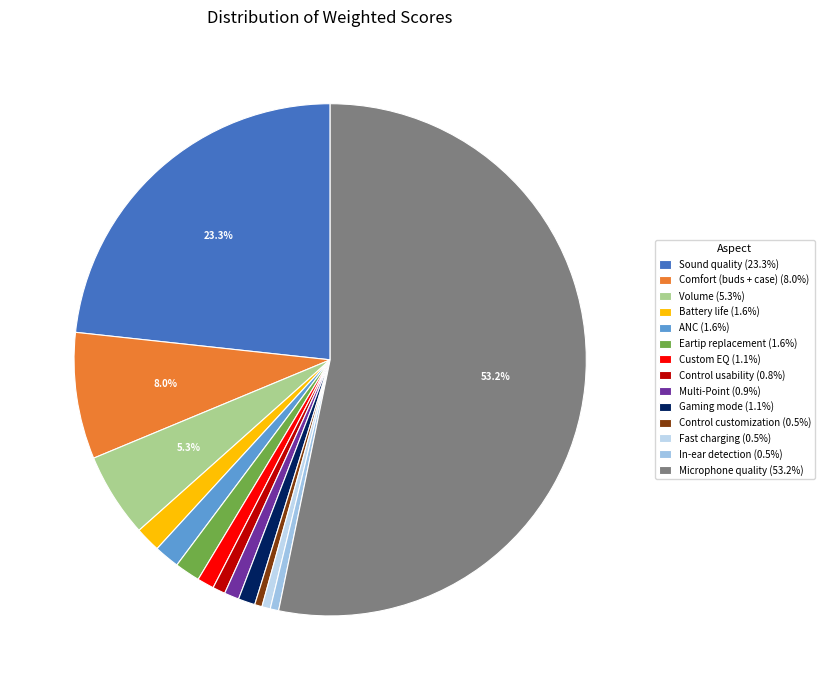

How many slices are in this pie chart?

14